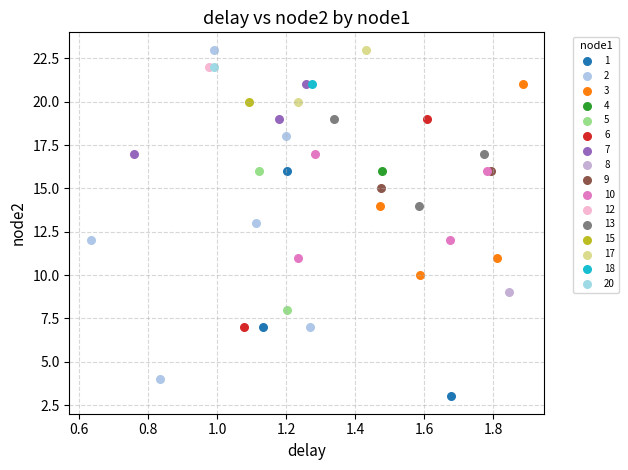

What are all the series names shown in the legend?

1, 2, 3, 4, 5, 6, 7, 8, 9, 10, 12, 13, 15, 17, 18, 20